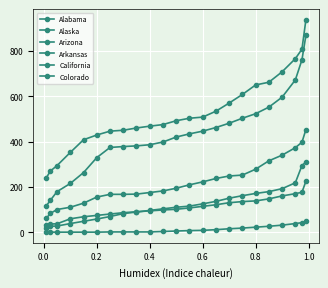

Count the number of data series in this chart.

6